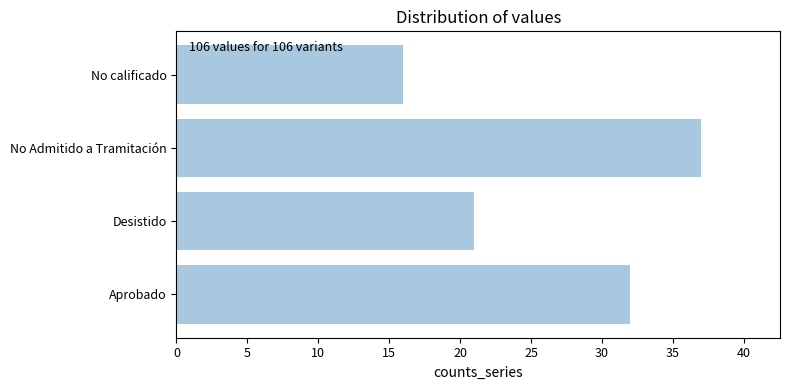

Between Aprobado and No Admitido a Tramitación, which is larger?

No Admitido a Tramitación